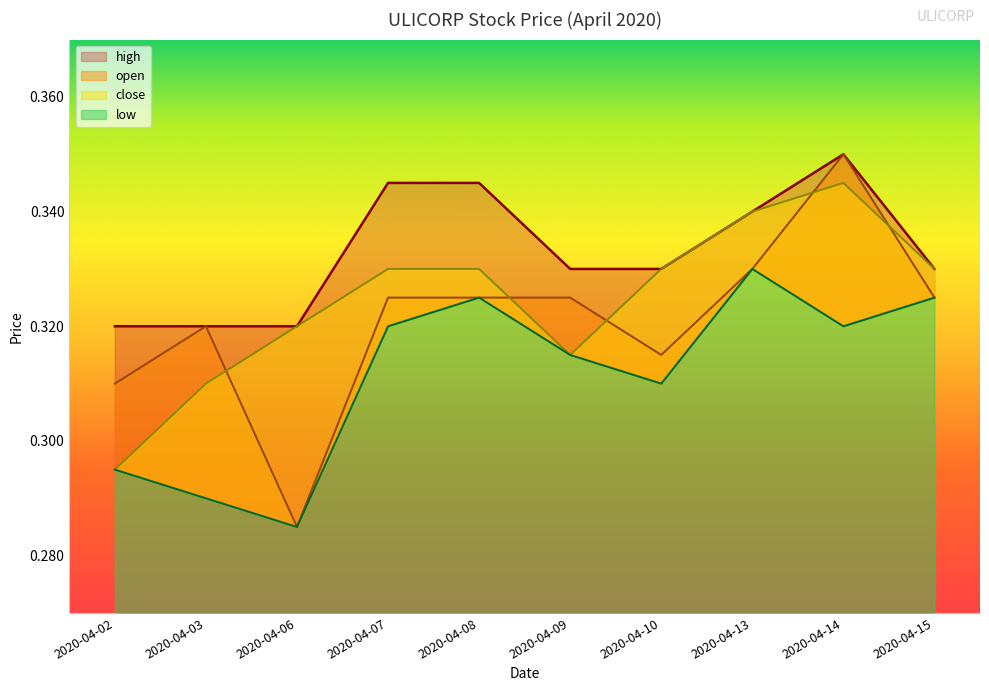

Which category has the highest value in the close series?

2020-04-14